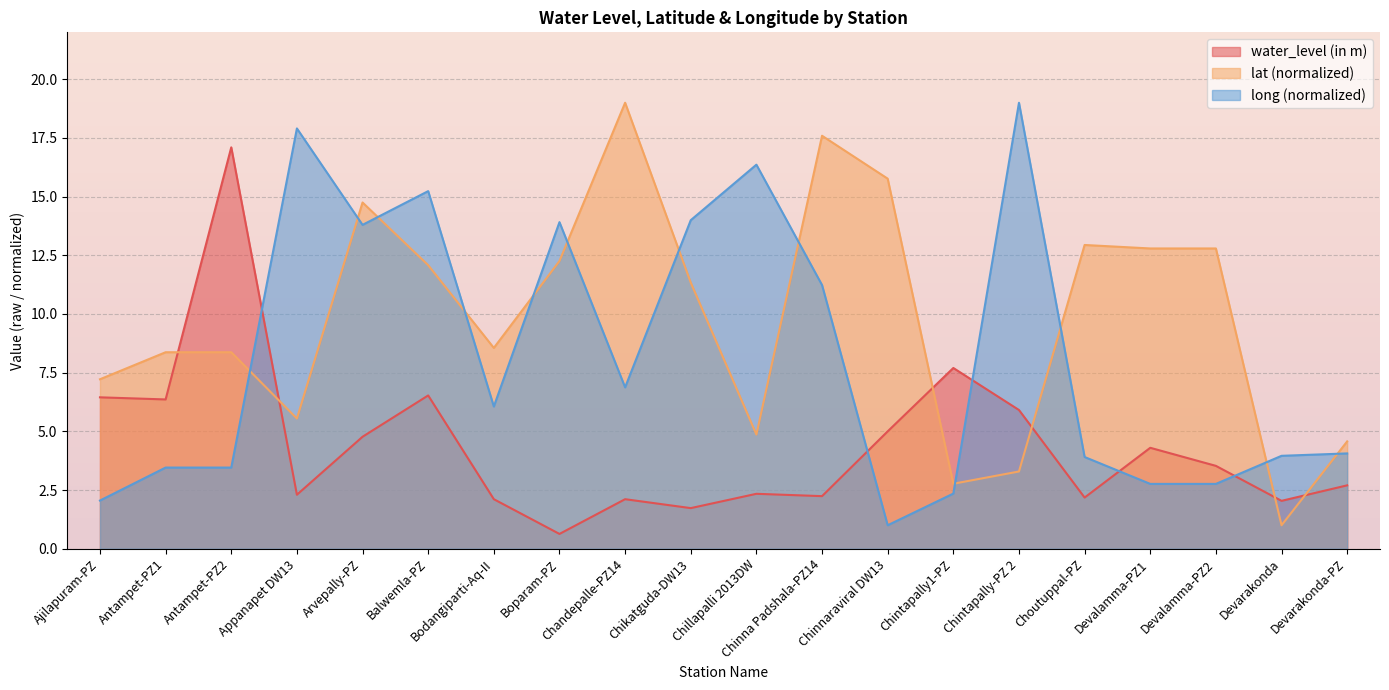

At Chintapally-PZ 2, list the series in order from smallest to largest.

lat, water_level (in m), long